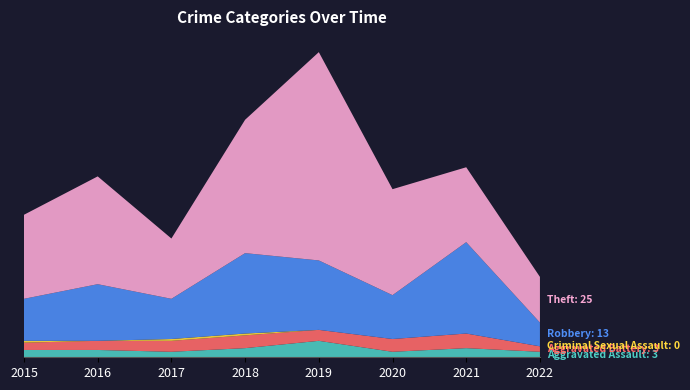

Reading left to right, what are all the values shown in this chart?

Aggravated Assault: 4	4	3	5	9	3	5	3
Aggravated Battery: 4	5	6	7	6	7	8	3
Criminal Sexual Assault: 1	0	1	1	0	0	0	0
Robbery: 23	31	22	44	38	24	50	13
Theft: 46	59	33	73	114	58	41	25